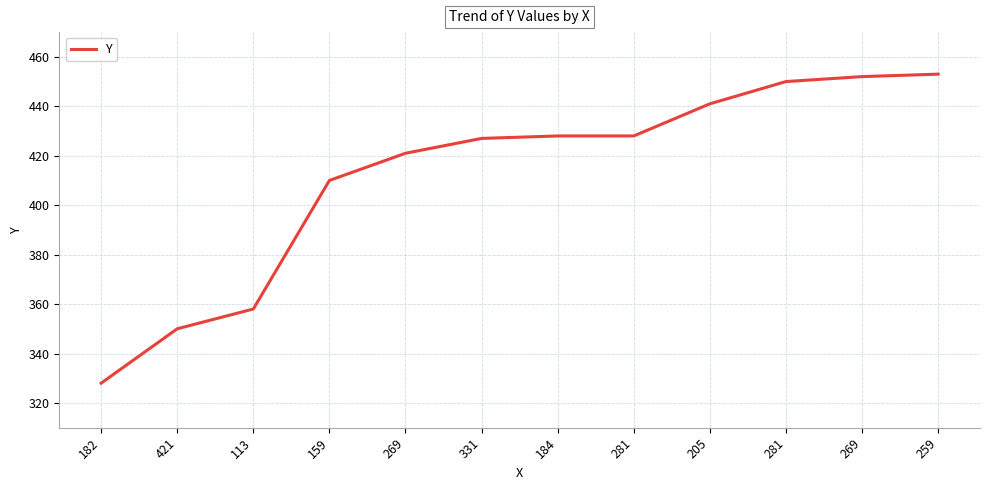

What is the average value?

412